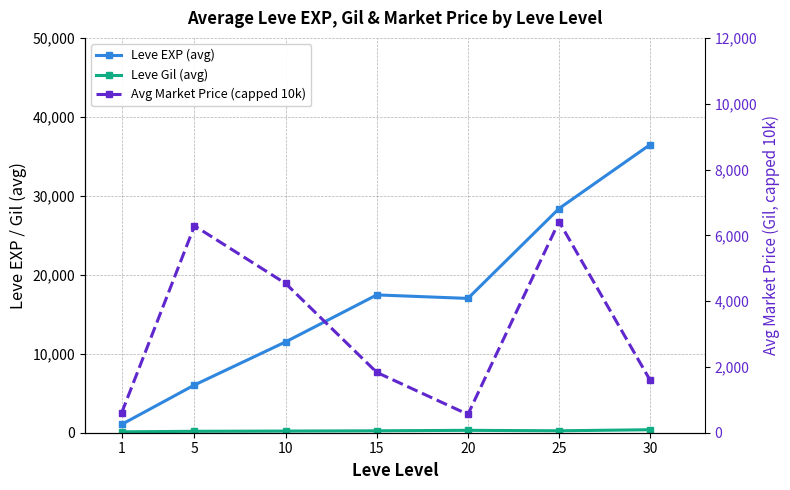

List the labels in order of Avg Market Price (capped 10k) value, largest first.

25, 5, 10, 15, 30, 1, 20